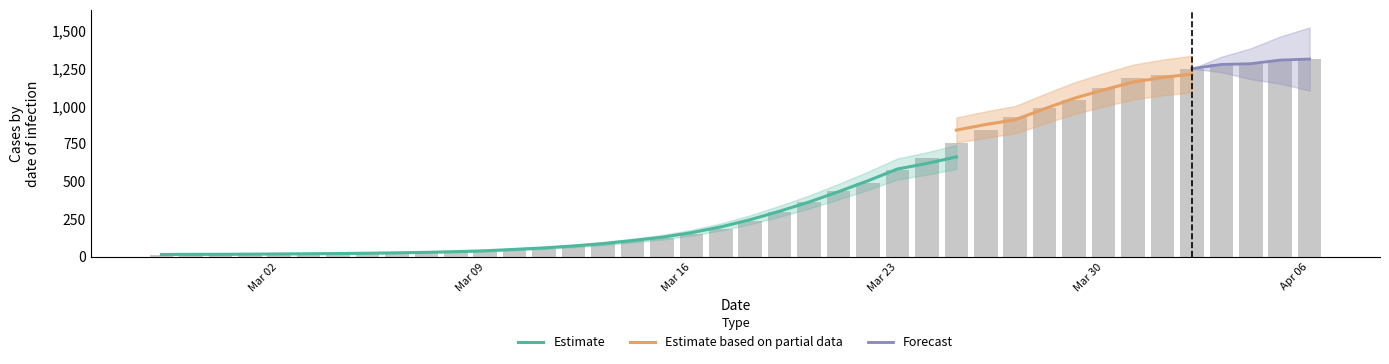

What is the sum of all values?

18584